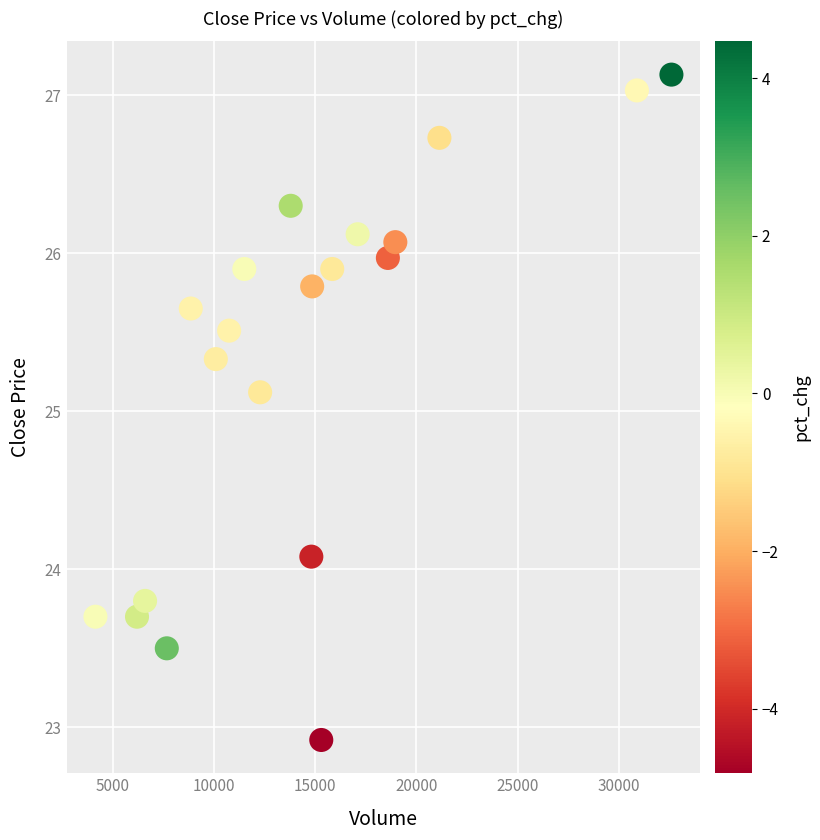

What is the range of X values (max minus min)?

28473.0